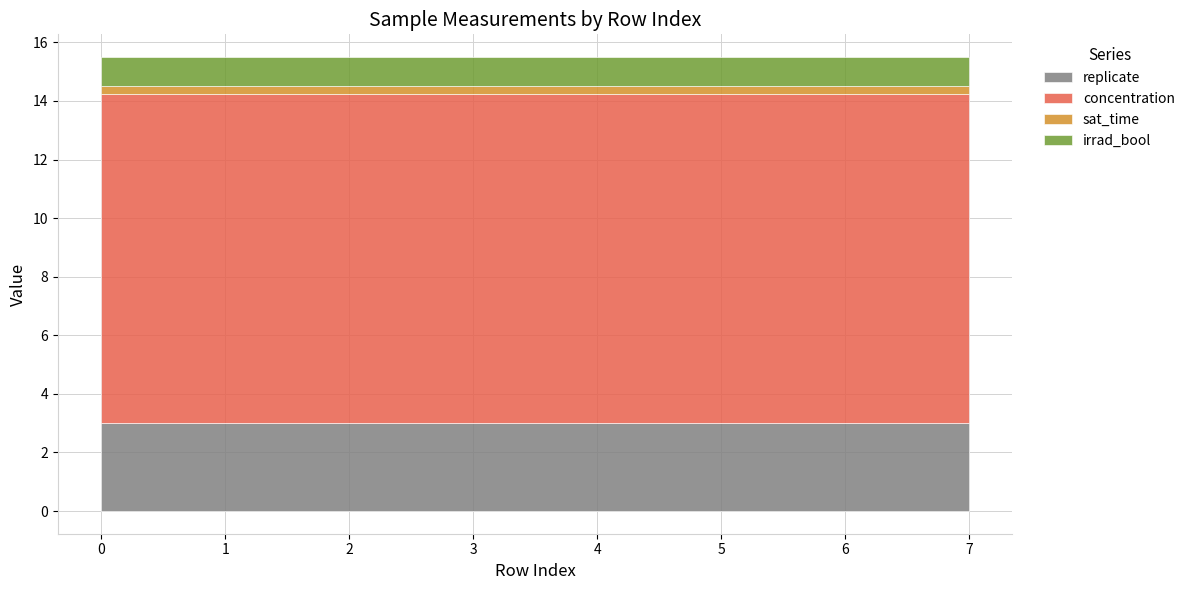

How many lines are shown in the chart?

4